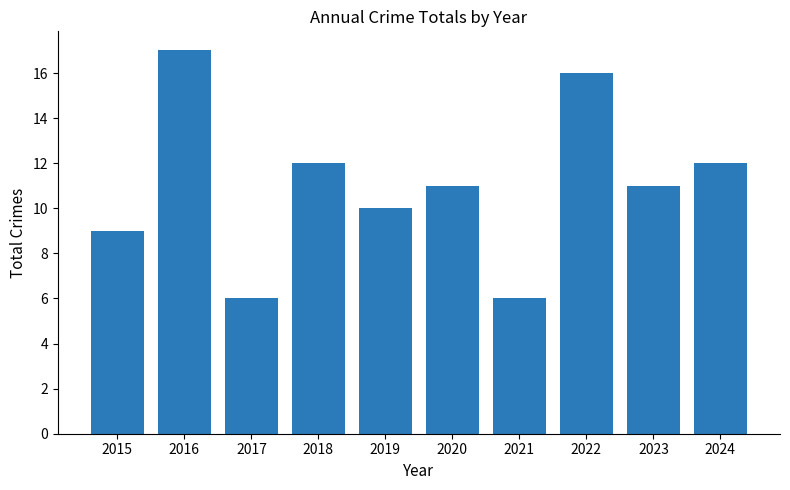

Count the number of data series in this chart.

1